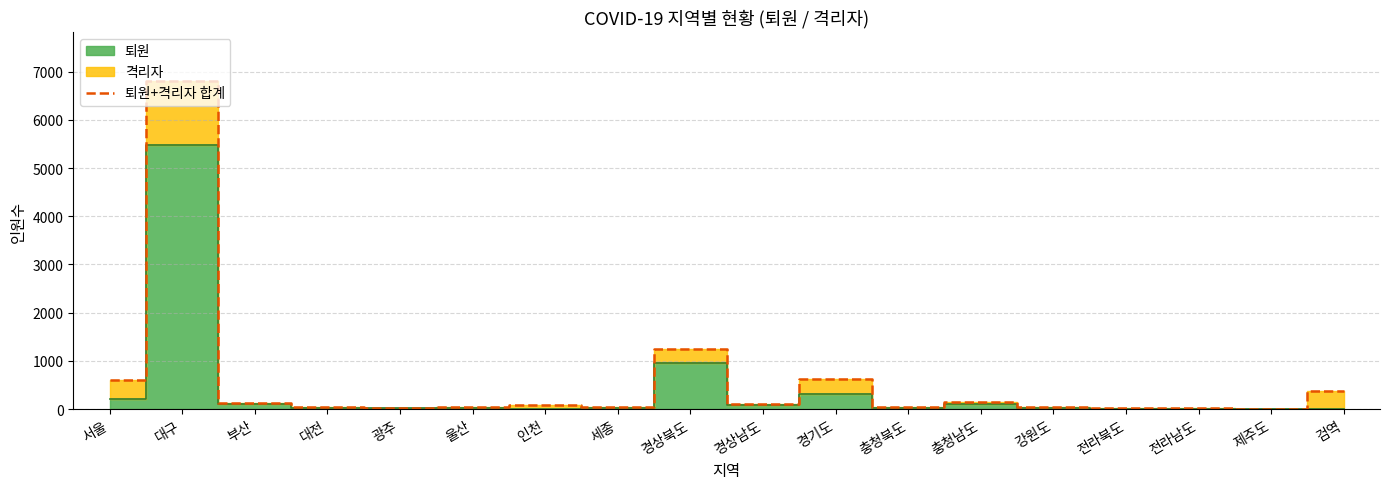

Which has a higher value, 경상남도 or 서울?

서울